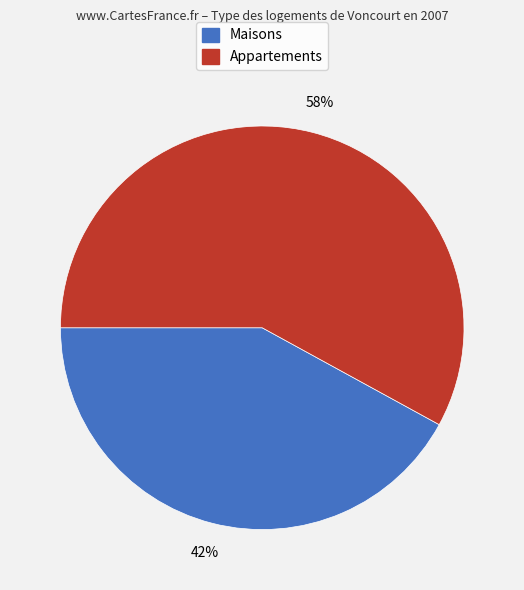

Is there a majority slice in this chart?

Yes